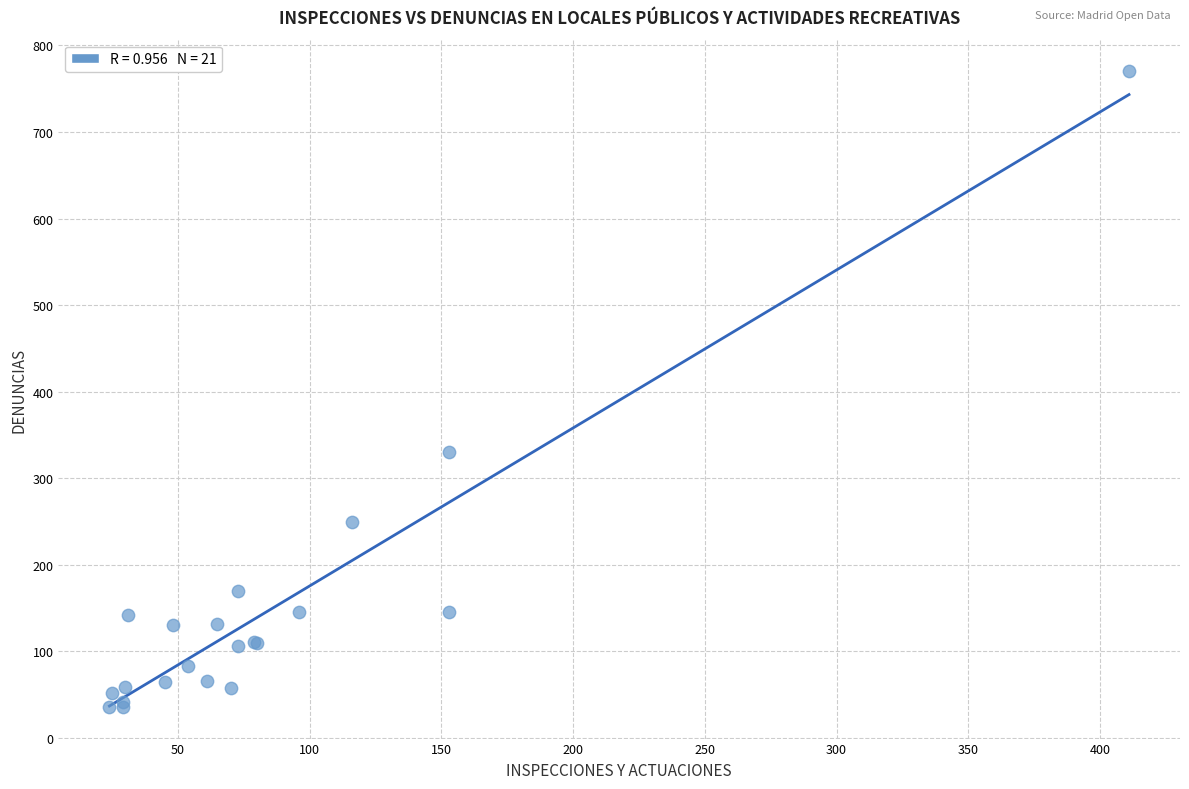

What Y value in the scatter plot is closest to 403?

330